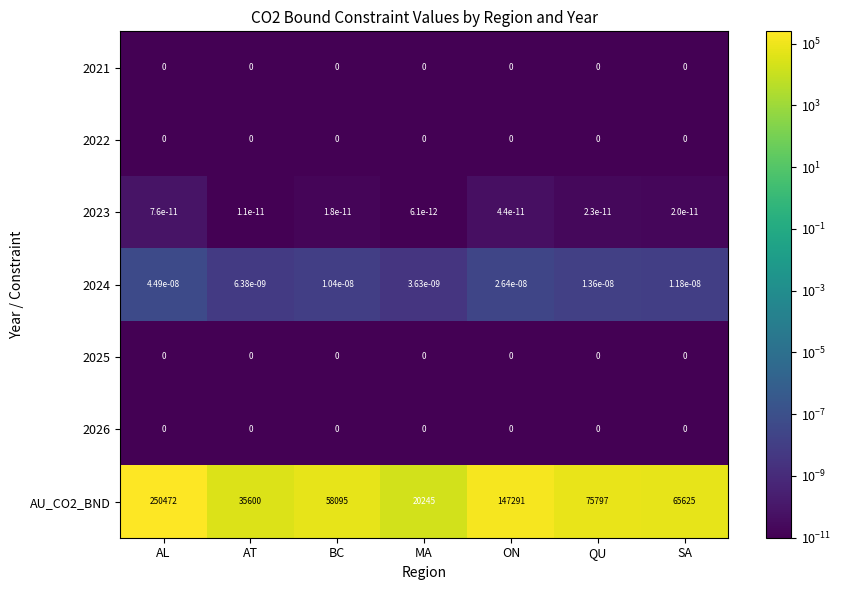

At which category is the sum across all series the highest?

AL